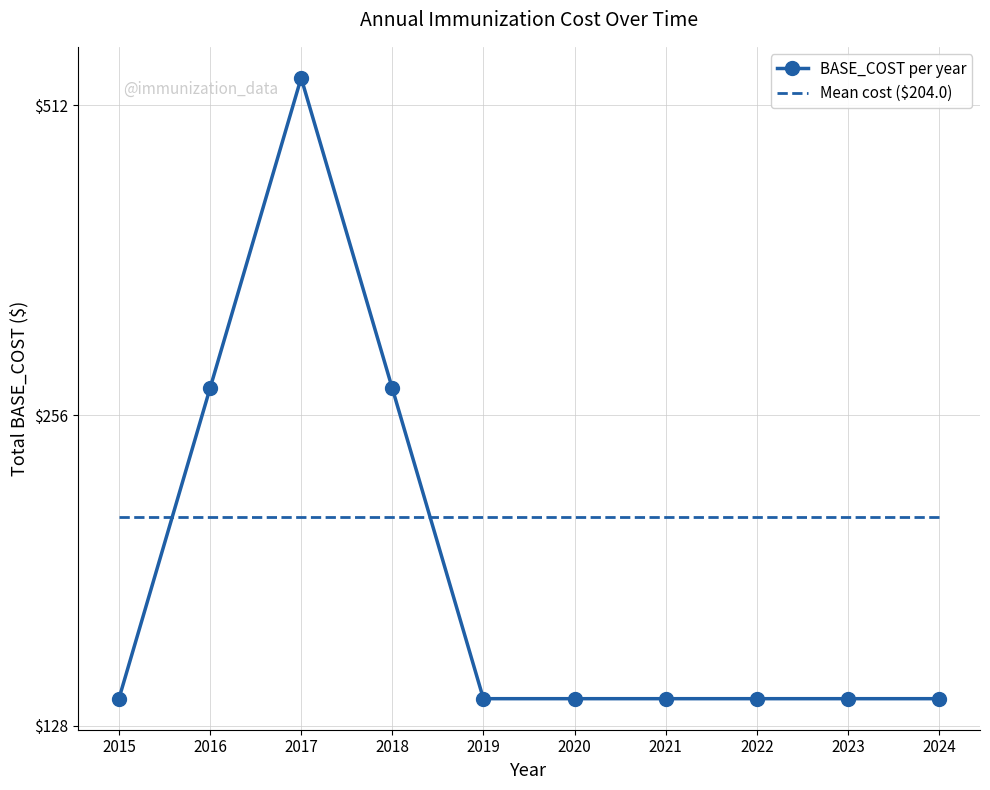

Which has a higher value, 2018 or 2022?

2018